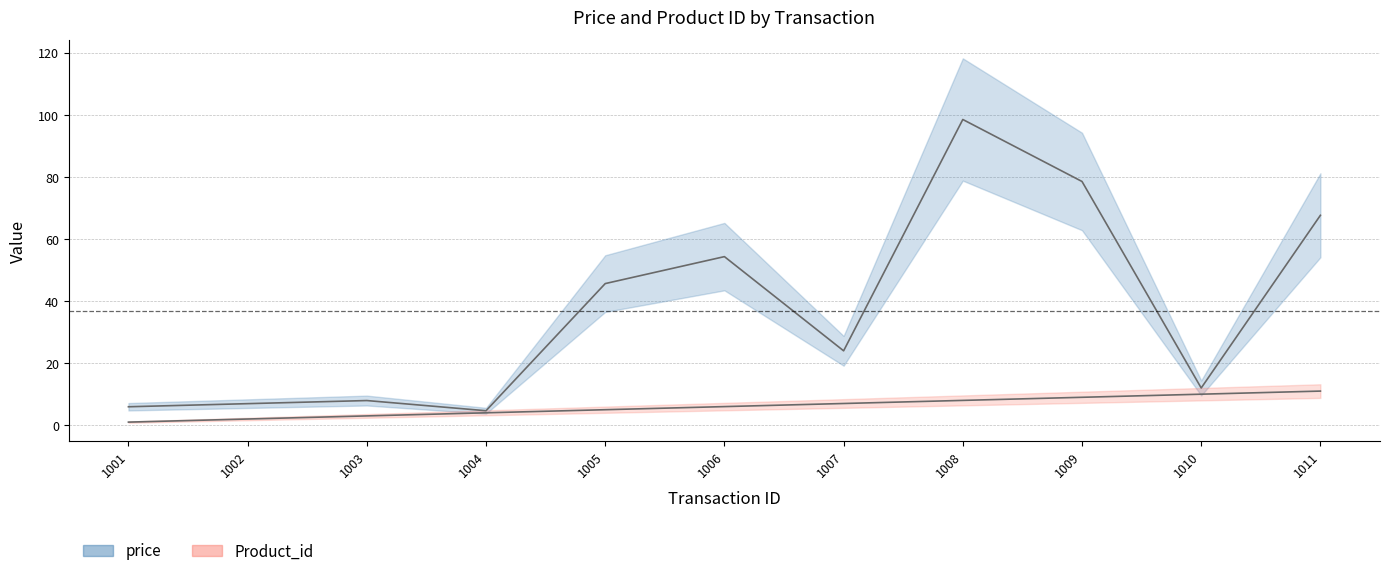

What is the difference between the highest and lowest values at 1008?

90.5